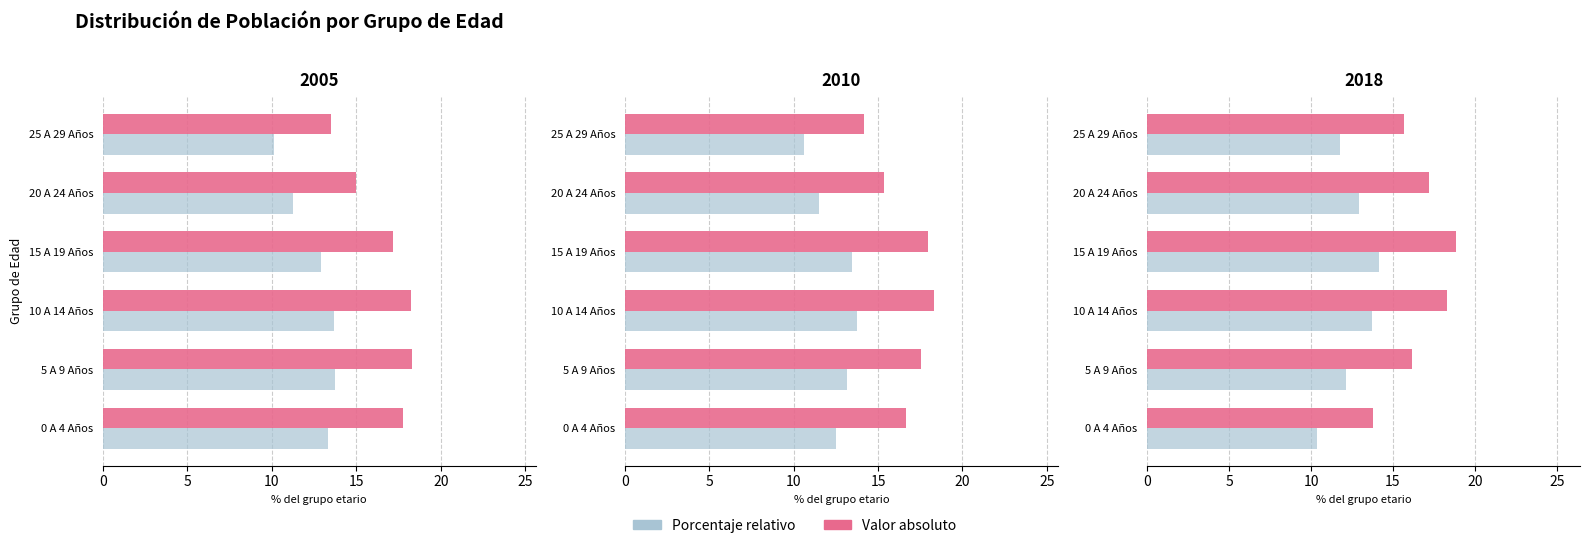

The value of Porcentaje relativo at 0 A 4 Años is 4.6. True or false?

False